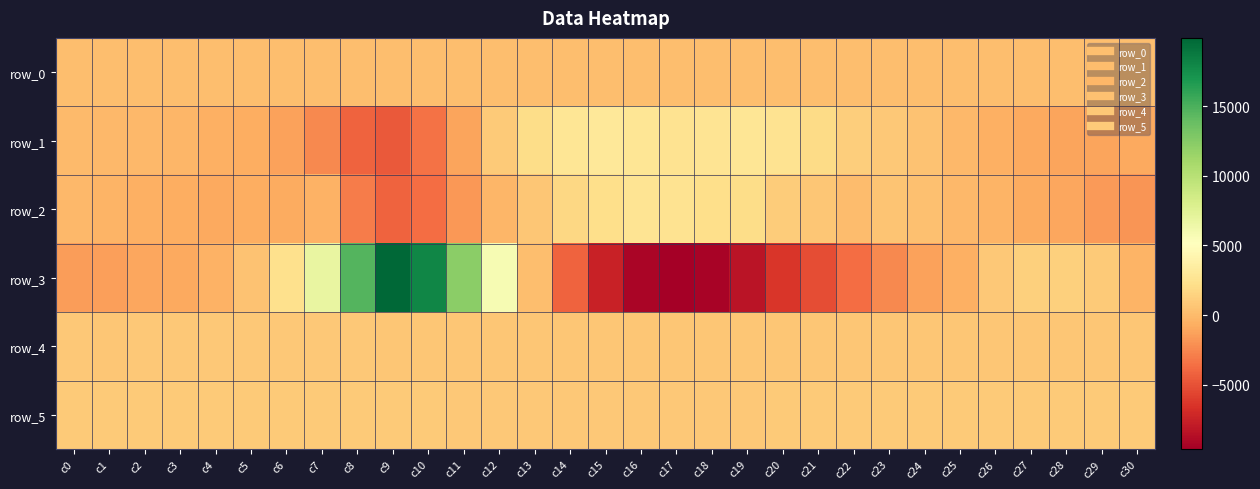

Reading right to left, extract all data points from this chart.

row_0: 190.0	190.0	189.9	189.9	189.8	189.8	189.7	189.7	189.7	189.6	189.5	189.5	189.4	189.4	189.4	189.3	189.2	189.2	189.1	189.1	189.0	189.0	188.9	188.9	188.8	188.8	188.7	188.7	188.6	188.6	188.5
row_1: -913.0	-1142.0	-1108.0	-925.0	-621.0	-157.0	431.0	835.0	1116.0	1945.0	2484.0	2778.0	2640.0	2530.0	2777.0	2983.0	2795.0	2045.0	868.0	-1101.0	-3504.0	-4562.0	-4174.0	-2476.0	-1215.0	-645.0	-603.0	-271.0	-153.0	-104.0	47.0
row_2: -1812.0	-1585.0	-1062.0	-833.0	-353.0	-93.0	310.0	591.0	116.0	745.0	1034.0	2132.0	2199.0	2520.0	2602.0	2250.0	1683.0	704.0	-213.0	-1704.0	-3643.0	-4124.0	-2969.0	-497.0	-773.0	-717.0	-965.0	-638.0	-629.0	-379.0	-157.0
row_3: -382.0	911.0	1265.0	1311.0	753.0	-548.0	-1285.0	-2440.0	-3643.0	-5191.0	-6331.0	-8314.0	-9352.0	-9628.0	-9280.0	-7491.0	-4203.0	211.0	5800.0	12211.0	18023.0	19896.0	14647.0	6752.0	2280.0	496.0	-468.0	-977.0	-993.0	-1356.0	-1533.0
row_4: 734.0	743.0	737.0	738.0	743.0	742.0	735.0	728.0	720.0	711.0	713.0	699.0	692.0	687.0	691.0	700.0	703.0	718.0	726.0	730.0	738.0	749.0	767.0	767.0	770.0	778.0	772.0	771.0	754.0	749.0	752.0
row_5: 874.0	876.0	878.0	881.0	890.0	876.0	872.0	874.0	878.0	877.0	867.0	865.0	854.0	849.0	854.0	843.0	857.0	858.0	860.0	864.0	874.0	883.0	884.0	881.0	887.0	888.0	888.0	886.0	879.0	875.0	869.0